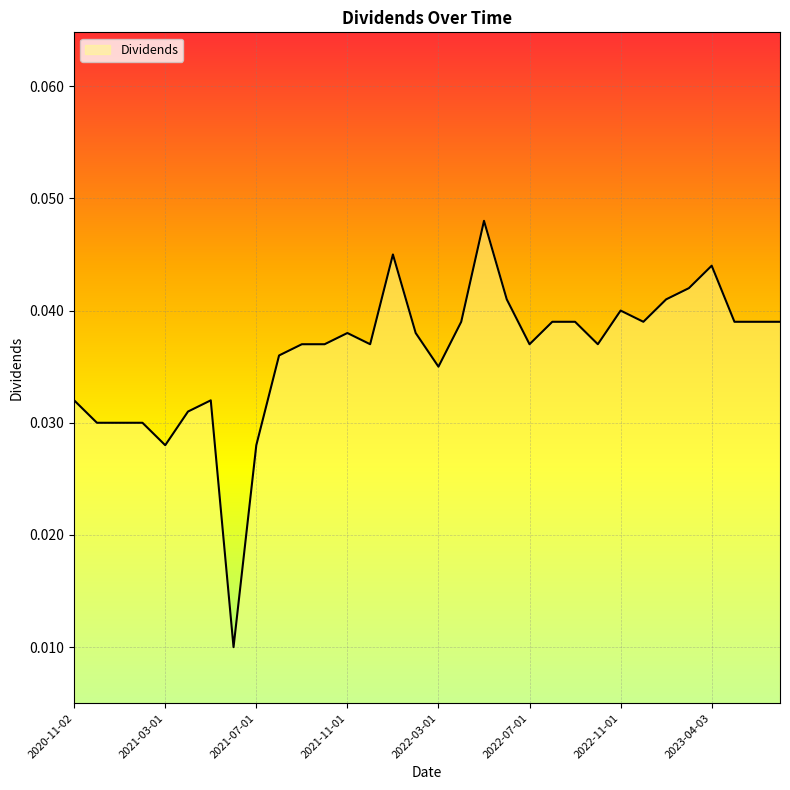

How many lines are shown in the chart?

1